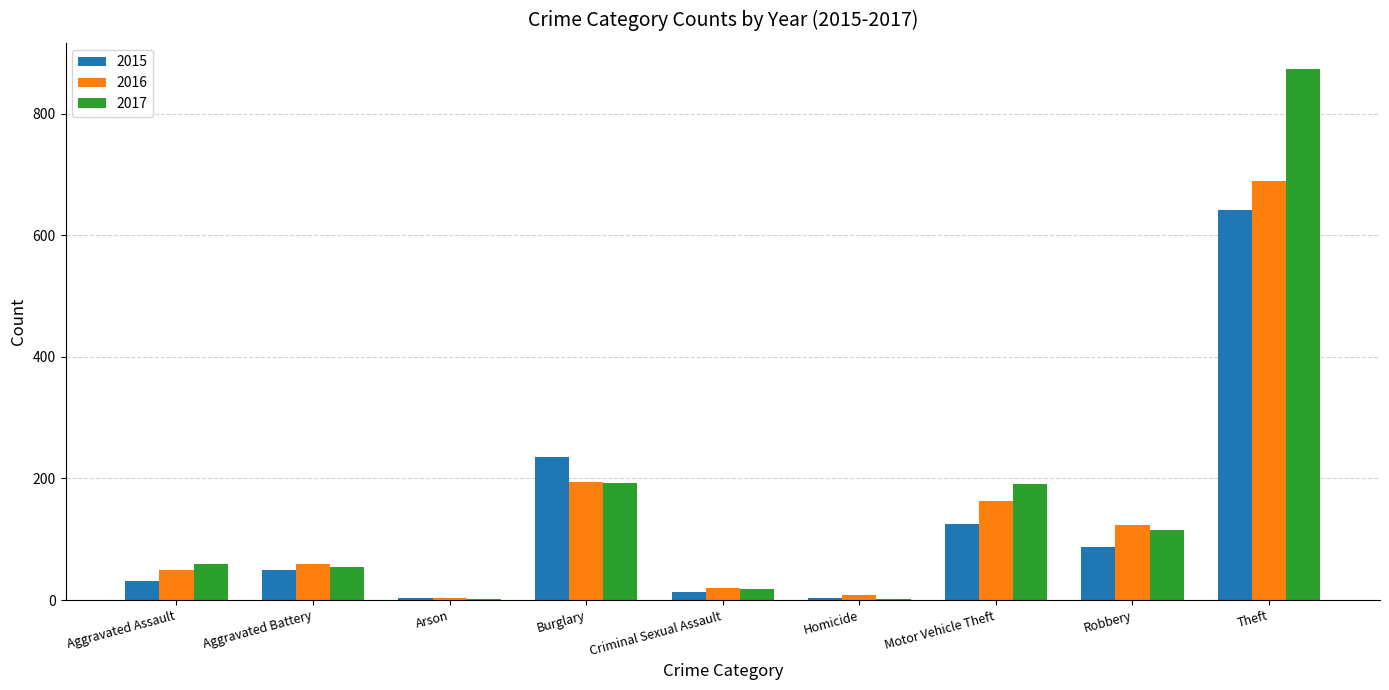

Which series changed the most between Aggravated Assault and Burglary?

2015